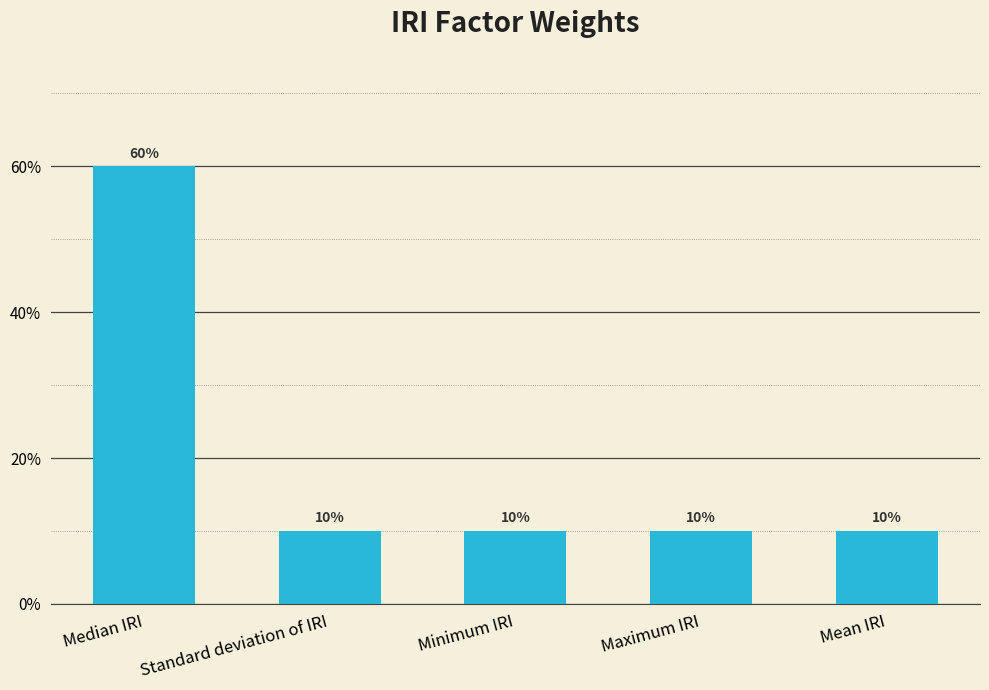

Are the bars horizontal?

No